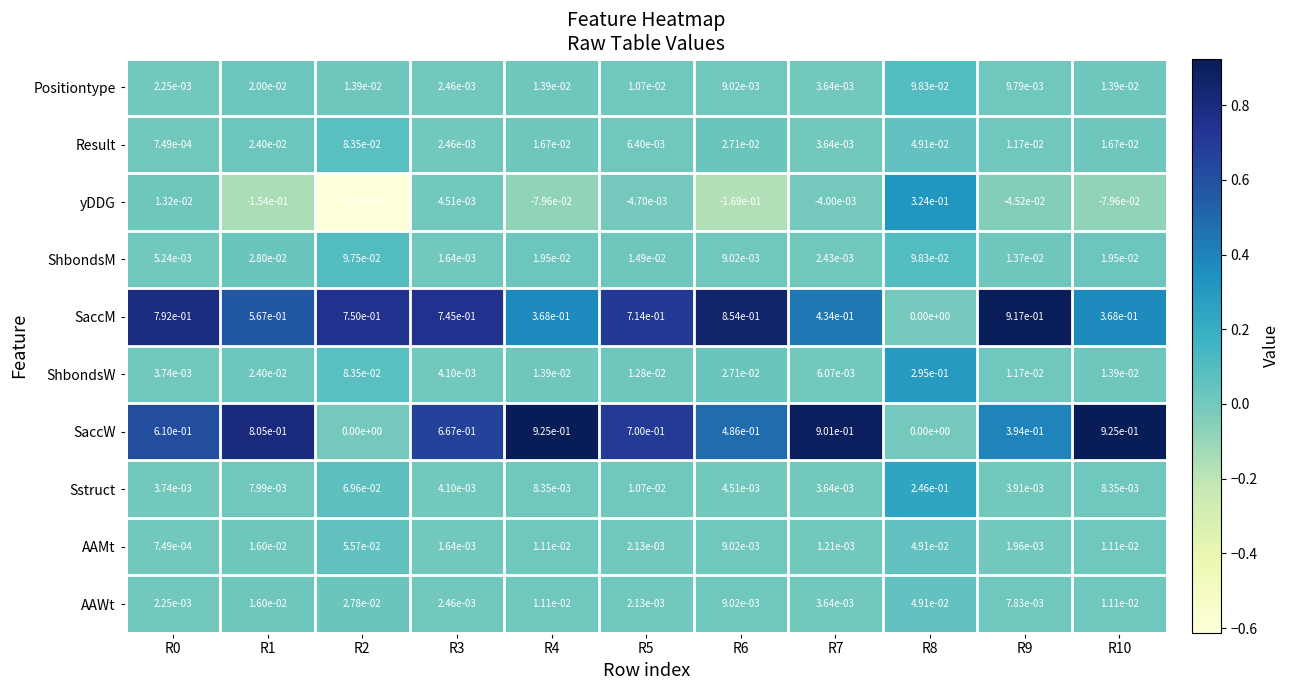

At how many categories does at least one series exceed 0?

11